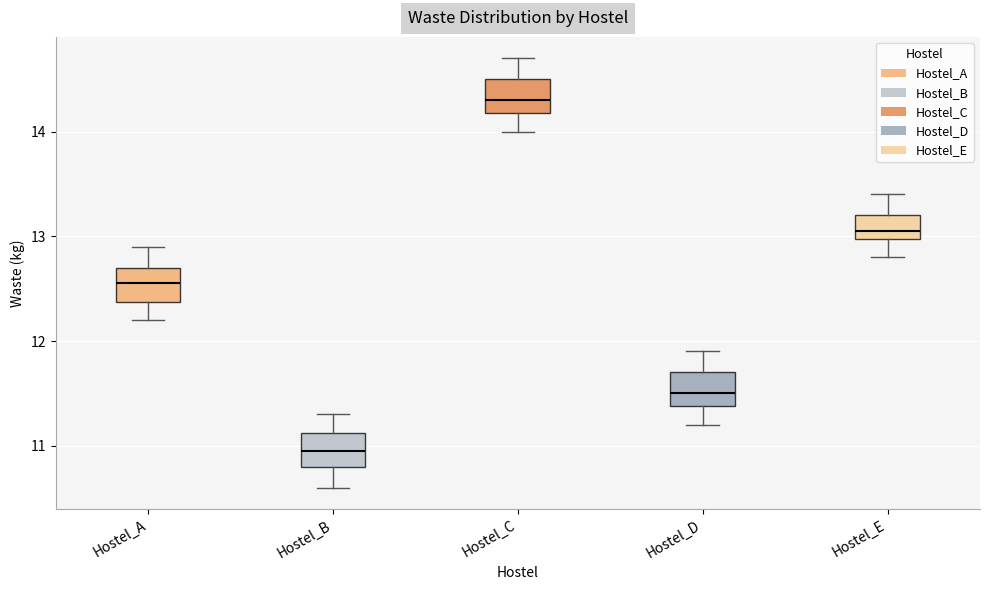

Reading left to right, transcribe this box plot: for each box, give where its median line is, the range the box spans, and where its two whiskers end, as read against the y-axis. The values are not printed on the chart, so give them approximately, as read against the axis.

Hostel_A: median 12.6, box 12.4 to 12.7, whiskers 12.2 to 12.9
Hostel_B: median 11.0, box 10.8 to 11.1, whiskers 10.6 to 11.3
Hostel_C: median 14.3, box 14.2 to 14.5, whiskers 14.0 to 14.7
Hostel_D: median 11.5, box 11.4 to 11.7, whiskers 11.2 to 11.9
Hostel_E: median 13.1, box 13.0 to 13.2, whiskers 12.8 to 13.4